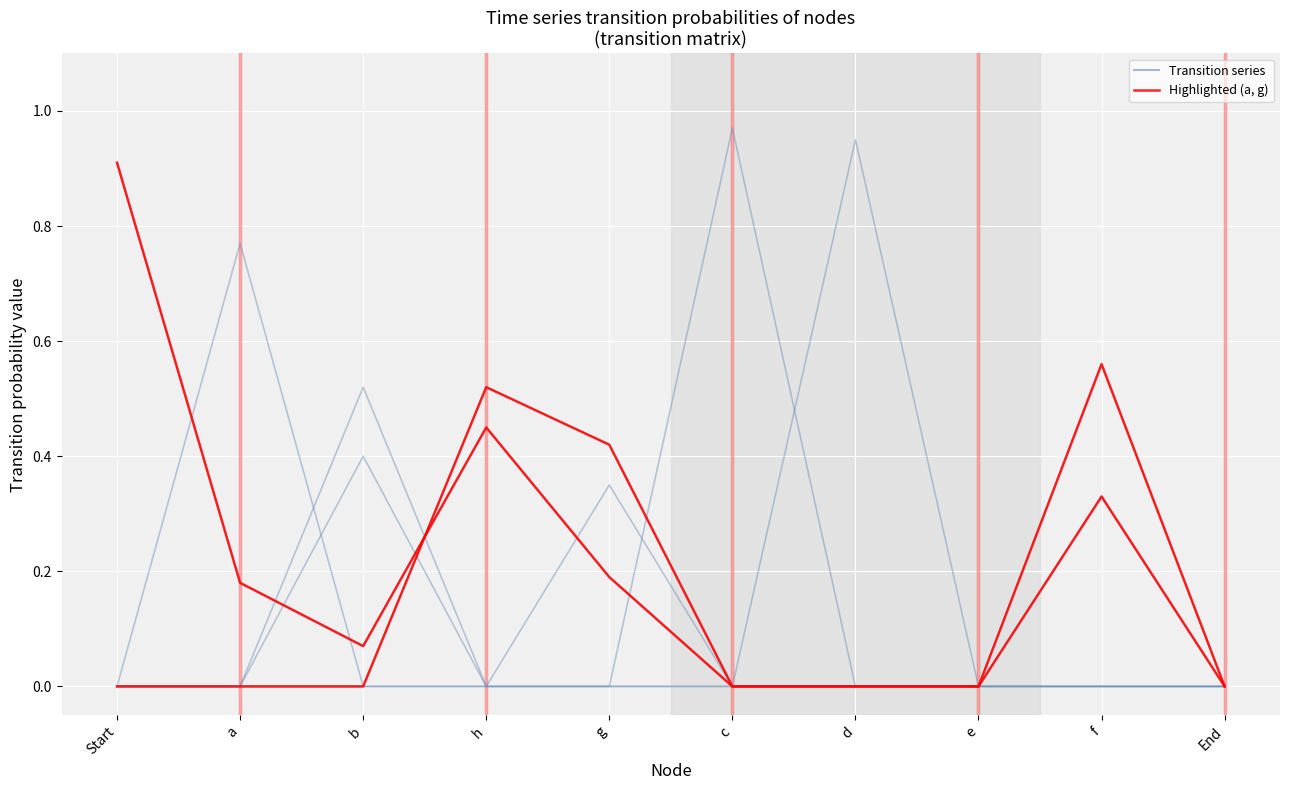

At which label is a closest to 0?

c